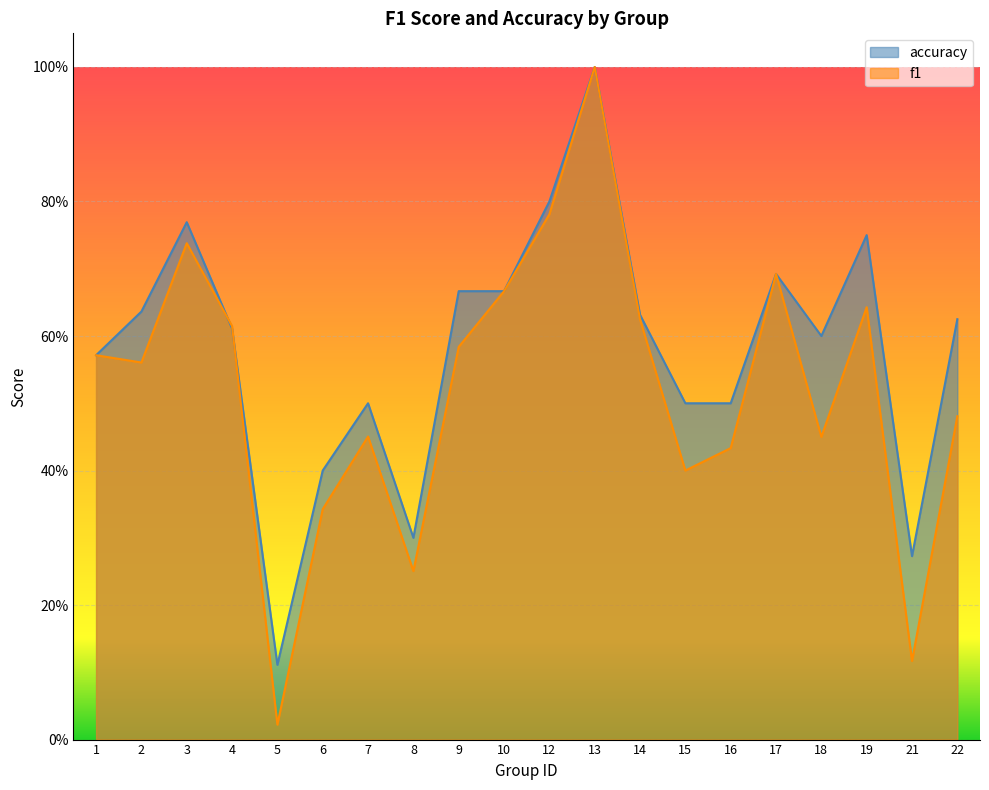

What is the sum of all accuracy values?

11.6